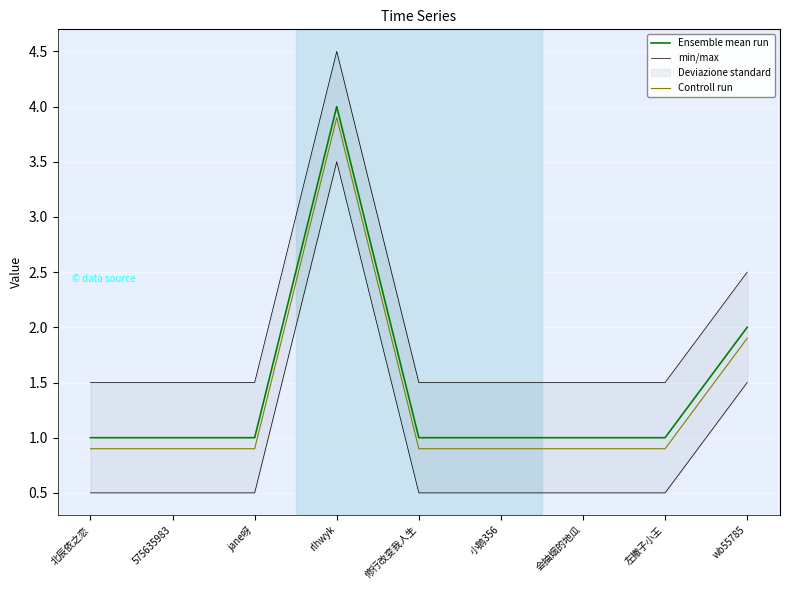

True or false: Controll run and Ensemble mean run cross at least once.

False